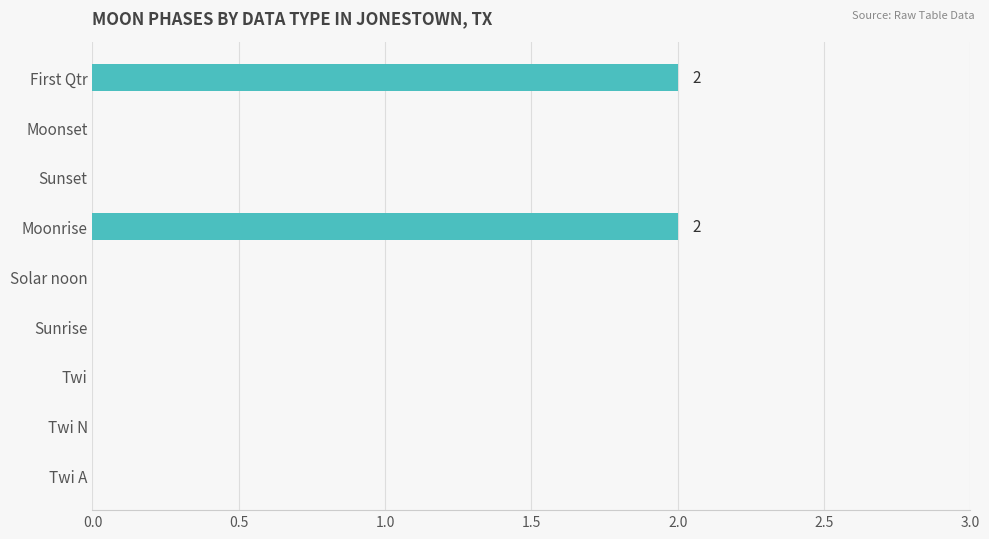

What is the sum of all values?

4